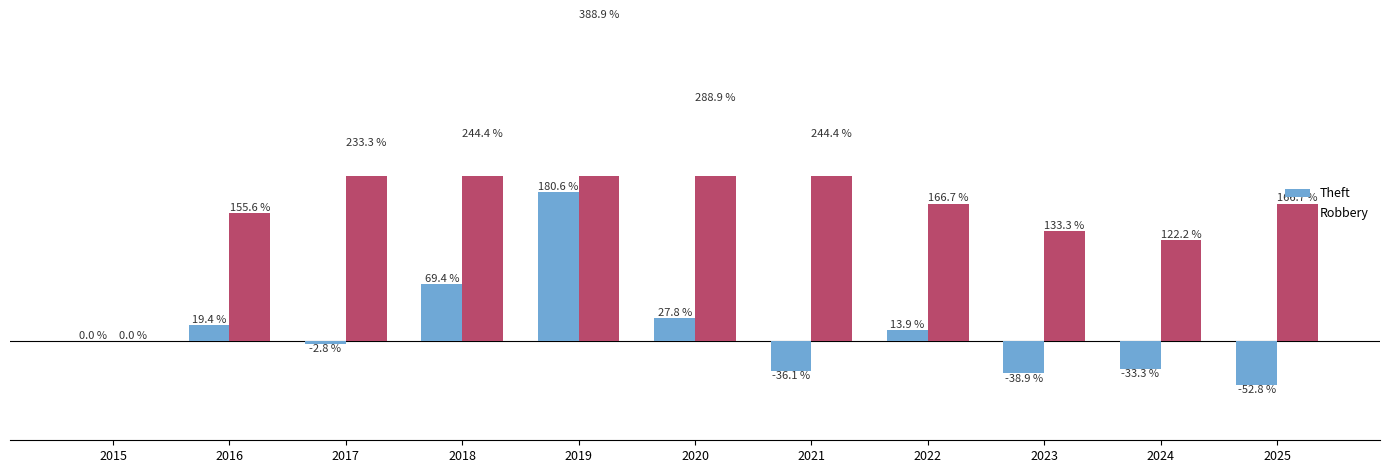

List the series in order of their overall mean, highest first.

Robbery, Theft